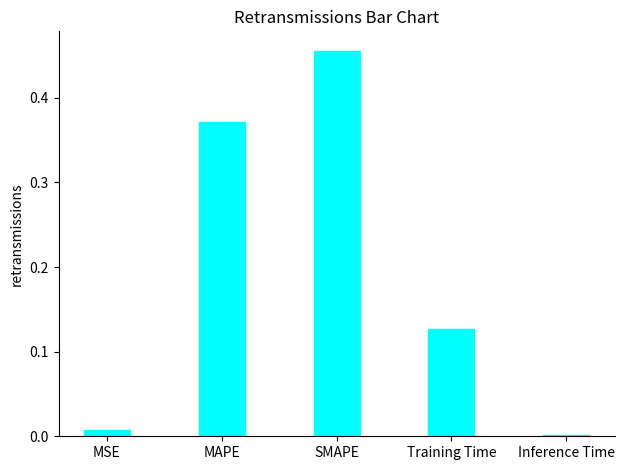

Is it true that the value at SMAPE is 0.3?

False